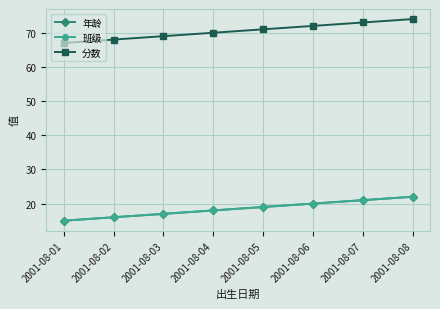

Is this an area chart (filled region under the line)?

No